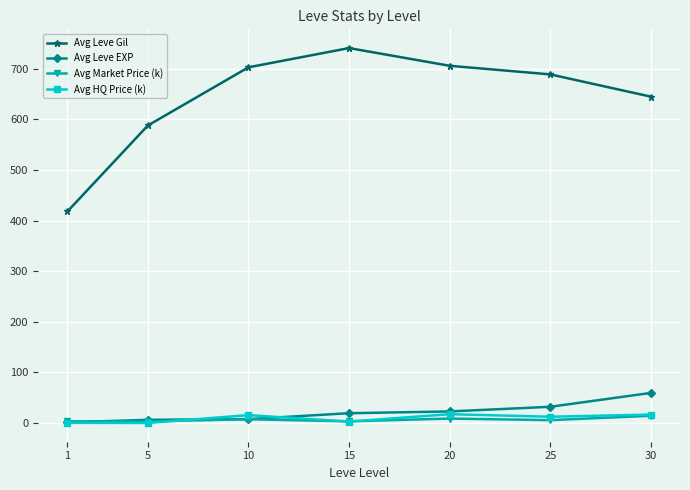

True or false: Avg Market Price (k) and Avg Leve Gil intersect in this chart.

False